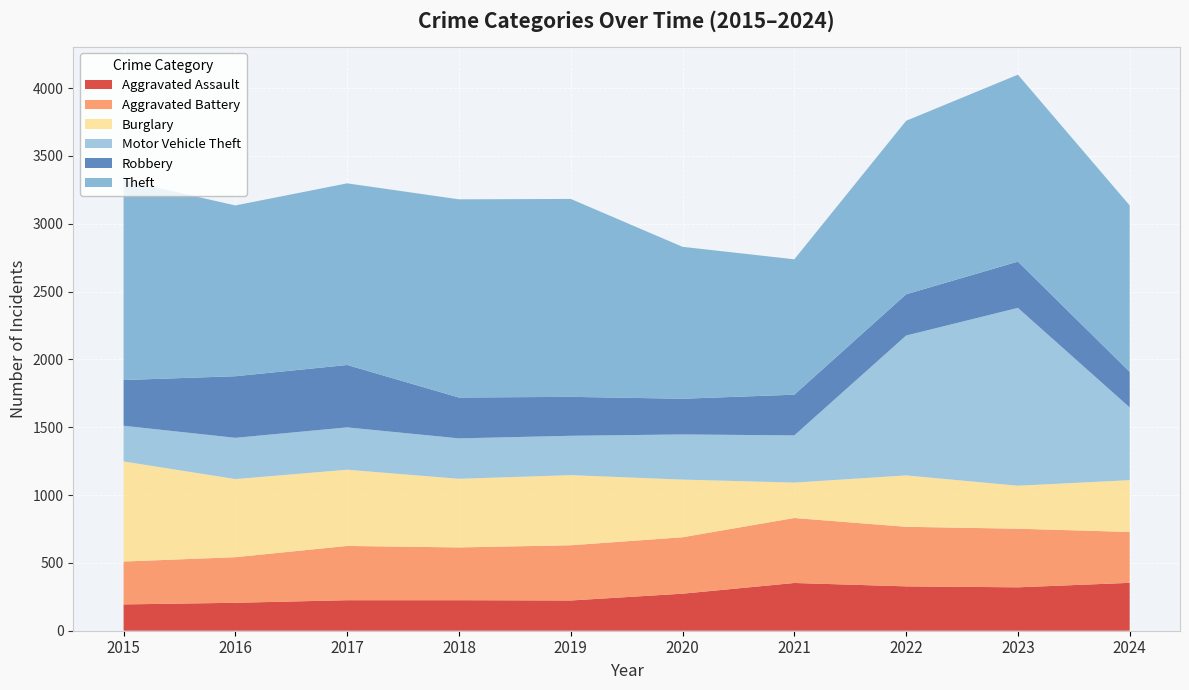

Reading left to right, transcribe all the data shown in this chart.

Aggravated Assault: 2015=194	2016=206	2017=225	2018=225	2019=223	2020=273	2021=352	2022=327	2023=320	2024=353
Aggravated Battery: 2015=316	2016=336	2017=400	2018=389	2019=407	2020=416	2021=479	2022=439	2023=432	2024=375
Burglary: 2015=738	2016=576	2017=562	2018=506	2019=517	2020=425	2021=261	2022=379	2023=317	2024=382
Motor Vehicle Theft: 2015=263	2016=304	2017=312	2018=298	2019=290	2020=333	2021=348	2022=1031	2023=1311	2024=536
Robbery: 2015=337	2016=454	2017=460	2018=301	2019=287	2020=263	2021=300	2022=304	2023=341	2024=262
Theft: 2015=1474	2016=1259	2017=1339	2018=1461	2019=1459	2020=1120	2021=998	2022=1279	2023=1378	2024=1227